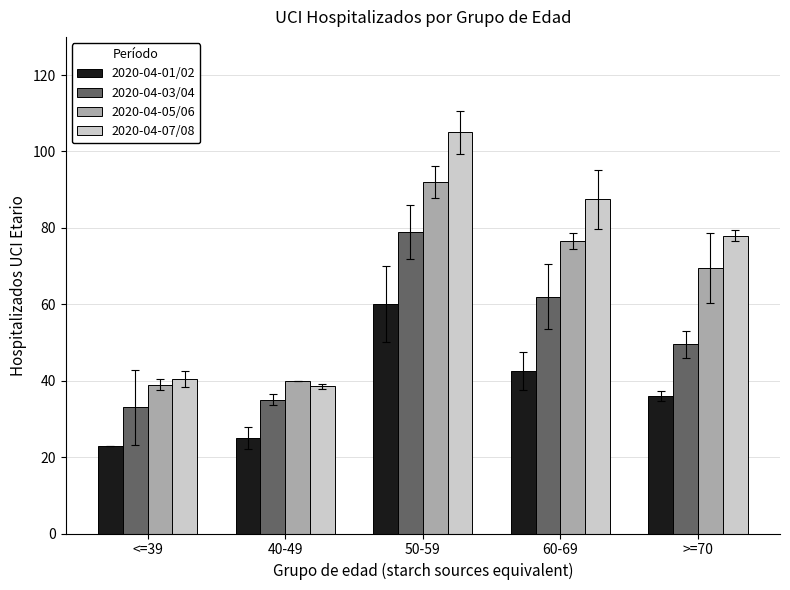

What position from the left is 50-59?

3